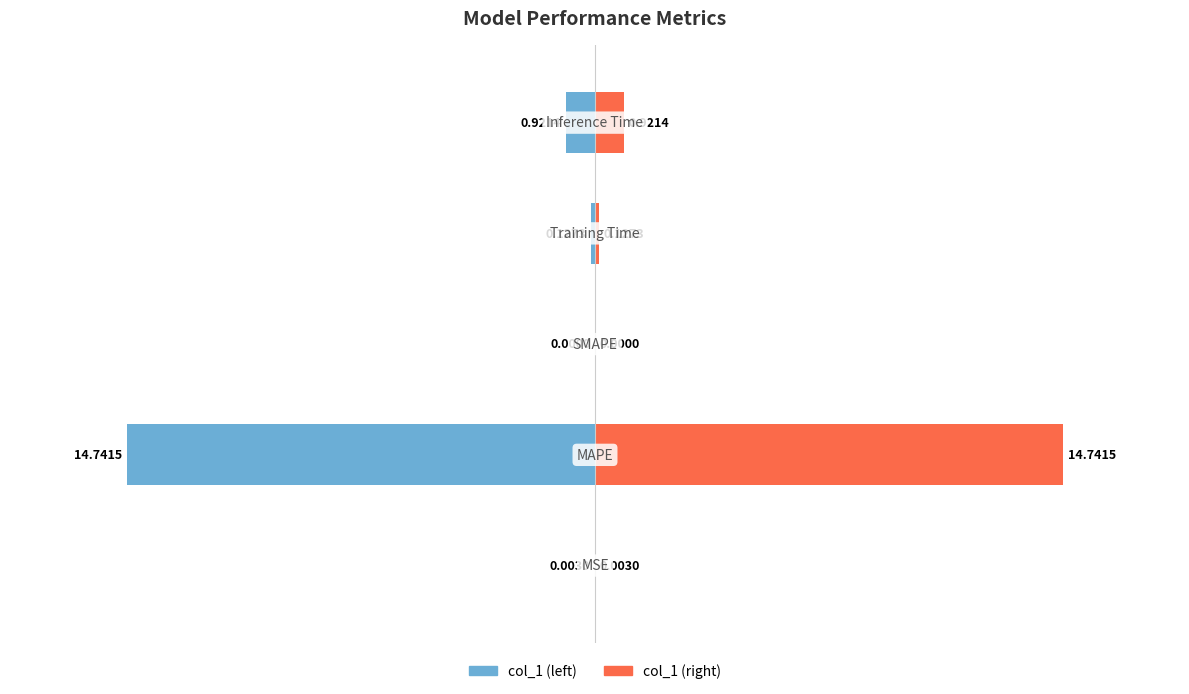

What is the maximum value for col_1 (right)?

14.7